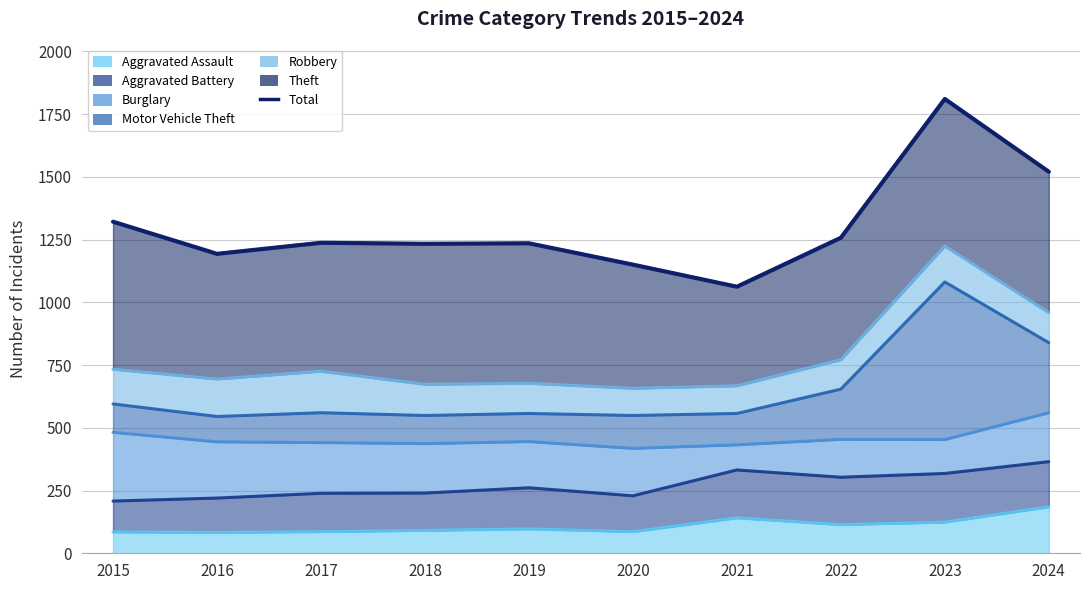

Which label corresponds to the smallest value in the chart?

2021